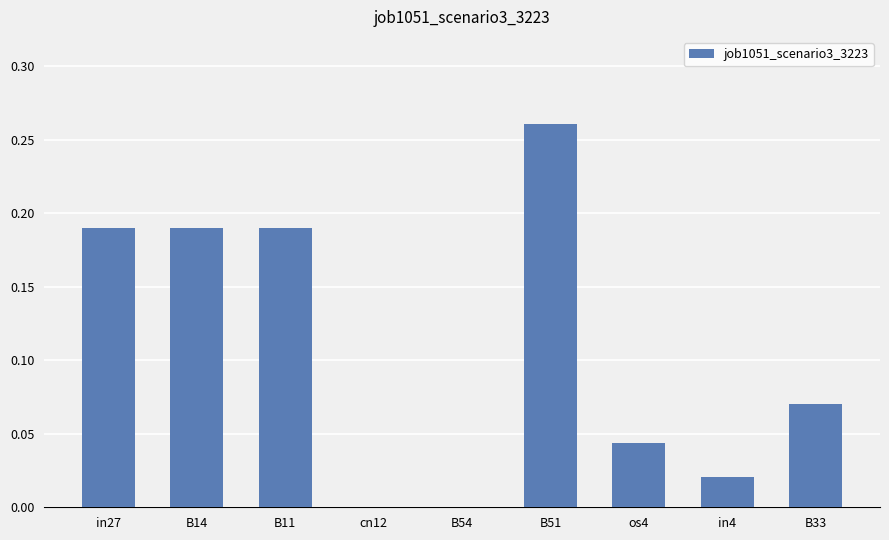

How many series are shown in this chart?

1